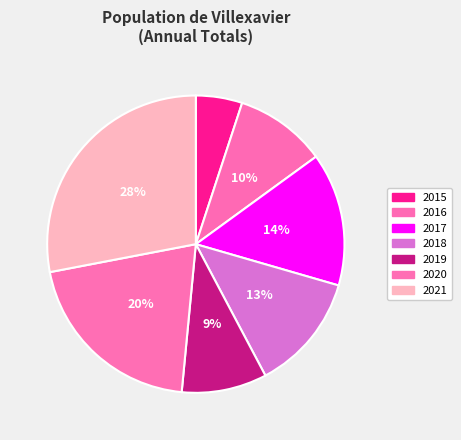

To the nearest percent, what percentage of the pie is 2019?

9%